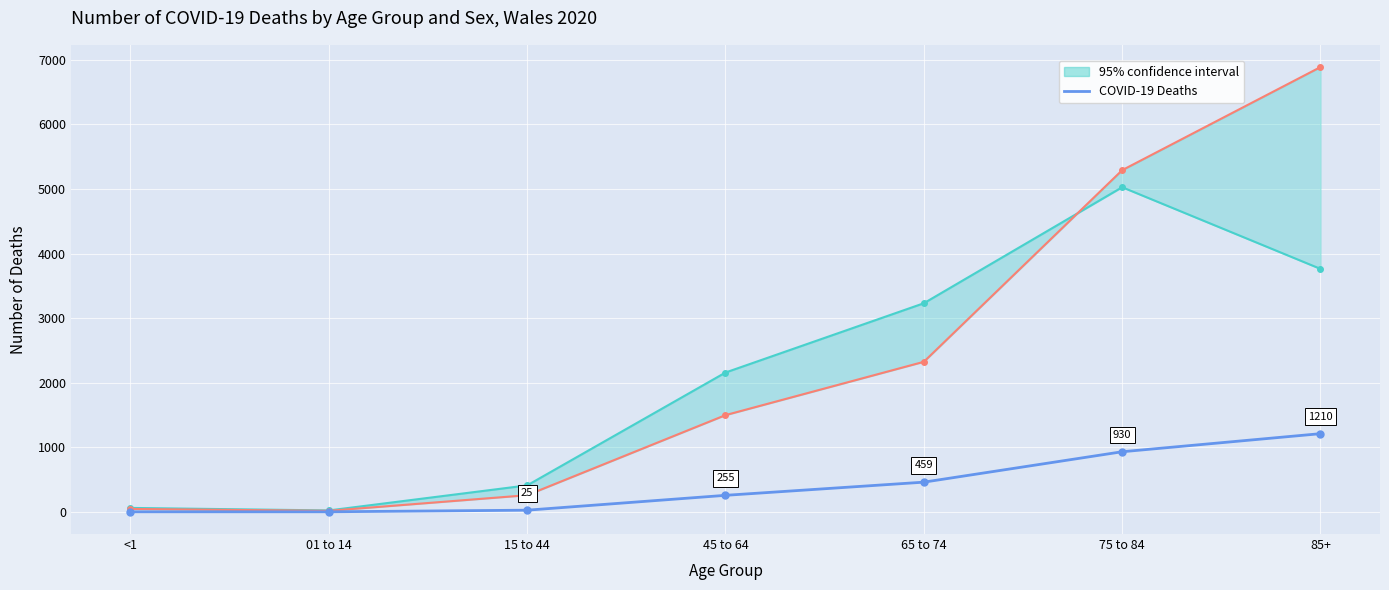

True or false: the data shows 0 at 01 to 14.

True